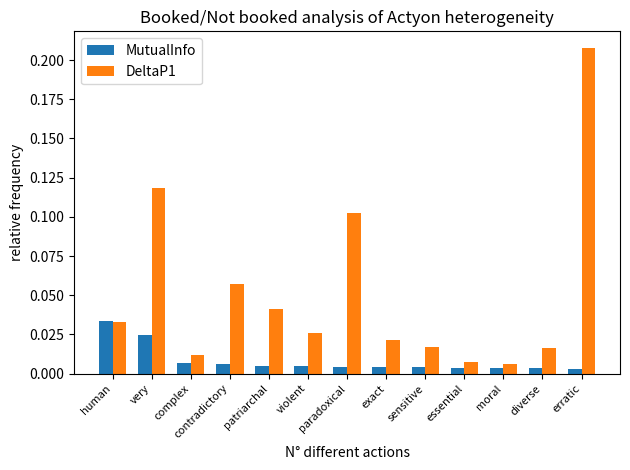

What is the sum of all DeltaP1 values?

0.7